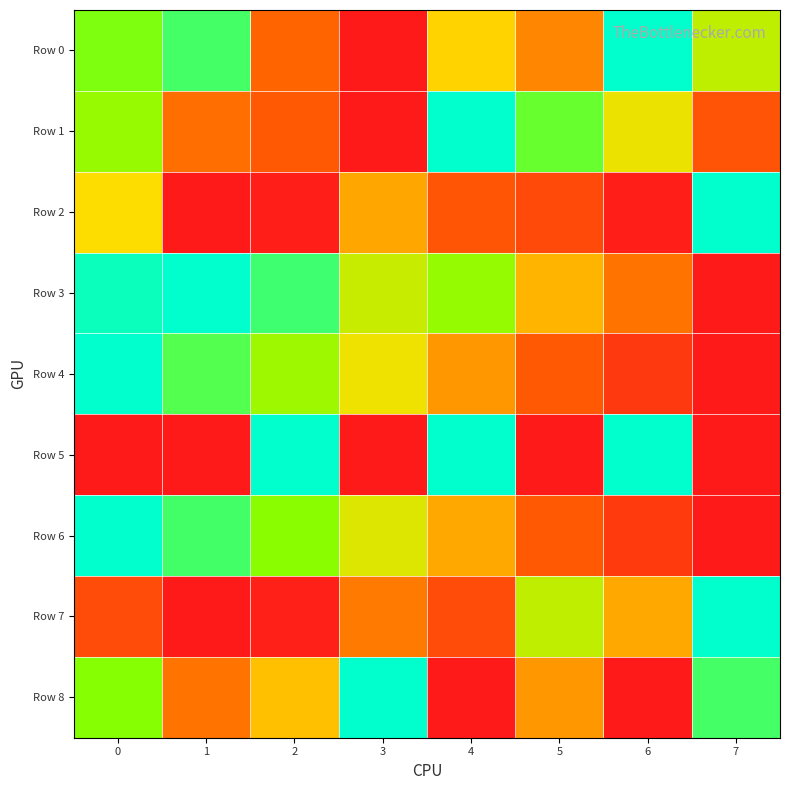

What is the greatest value displayed?

1.0